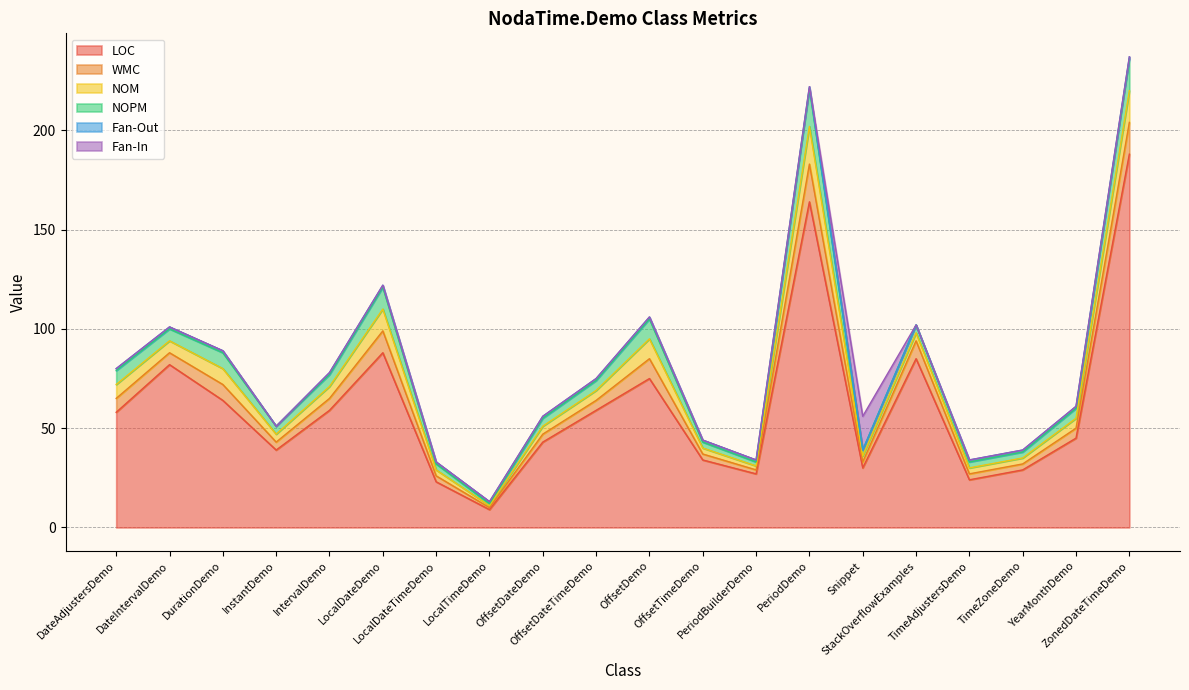

What is the total value across all series at Snippet?

56